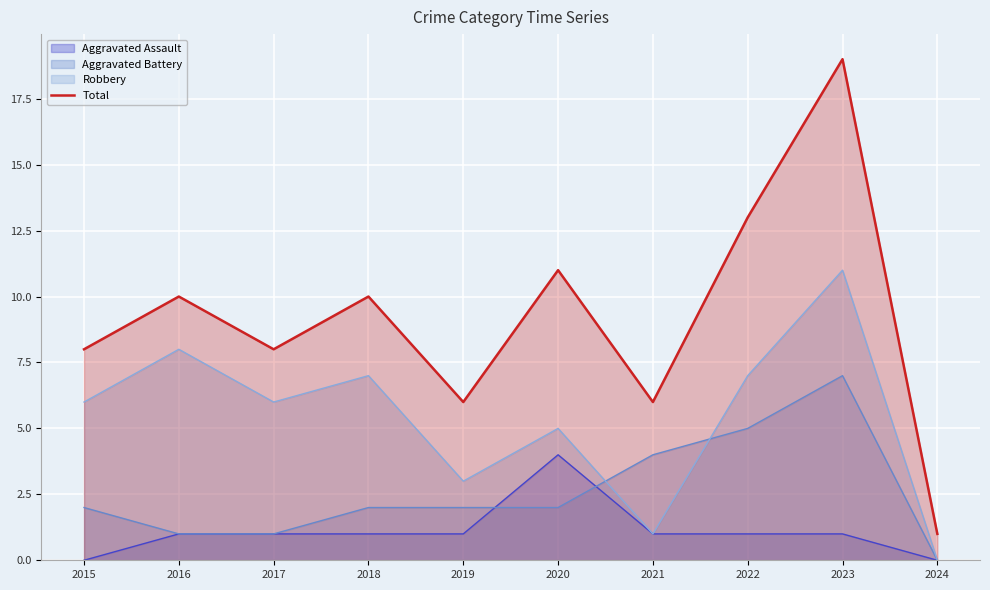

Which has a higher value, 2019 or 2018?

2018